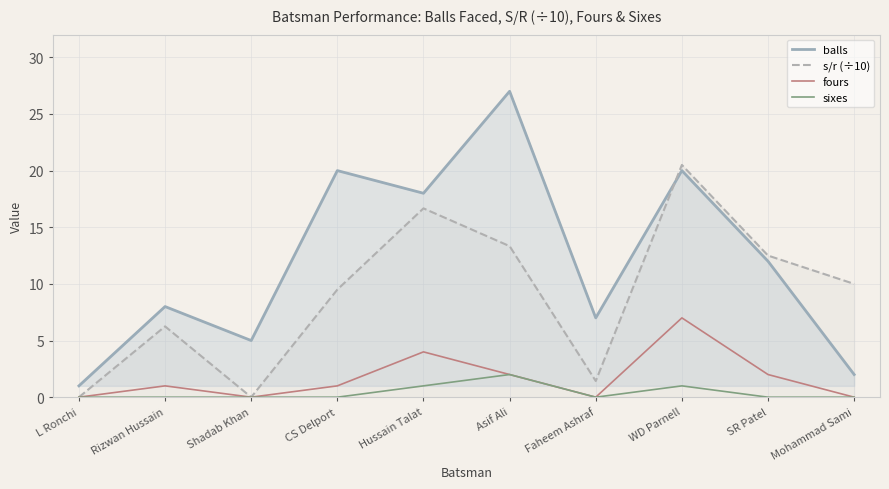

What is the difference between the highest and lowest values at Mohammad Sami?

10.0